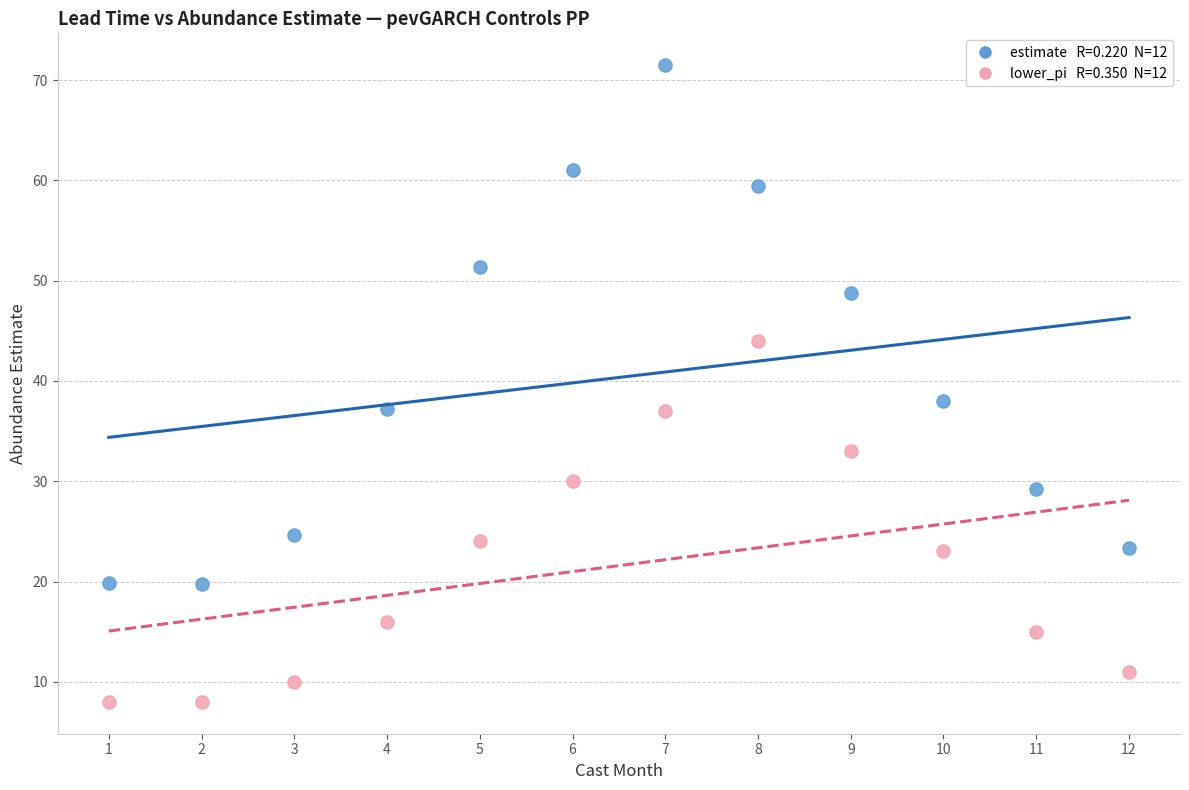

Across all series, what Y value is closest to 39?

38.0